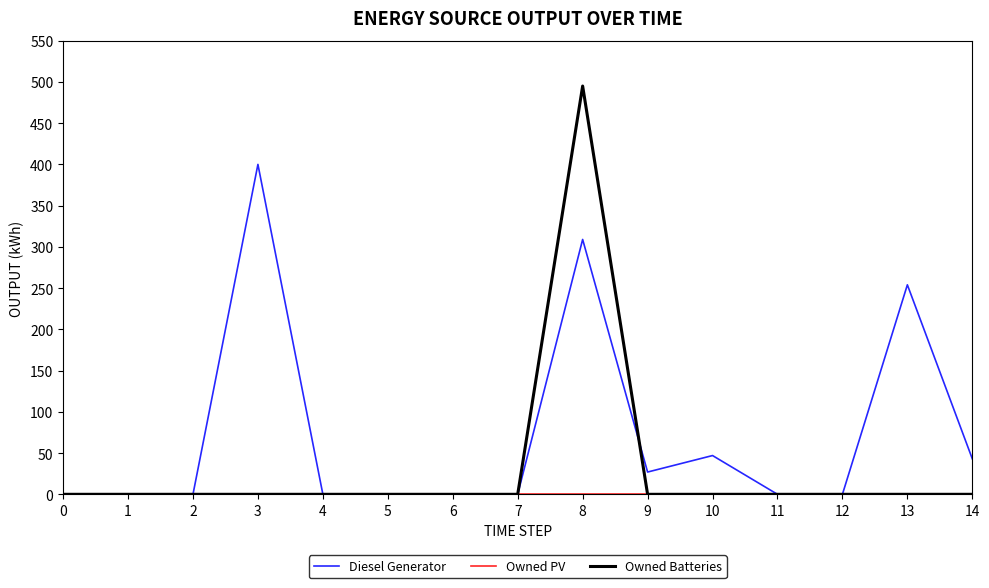

What is the greatest value displayed?

495